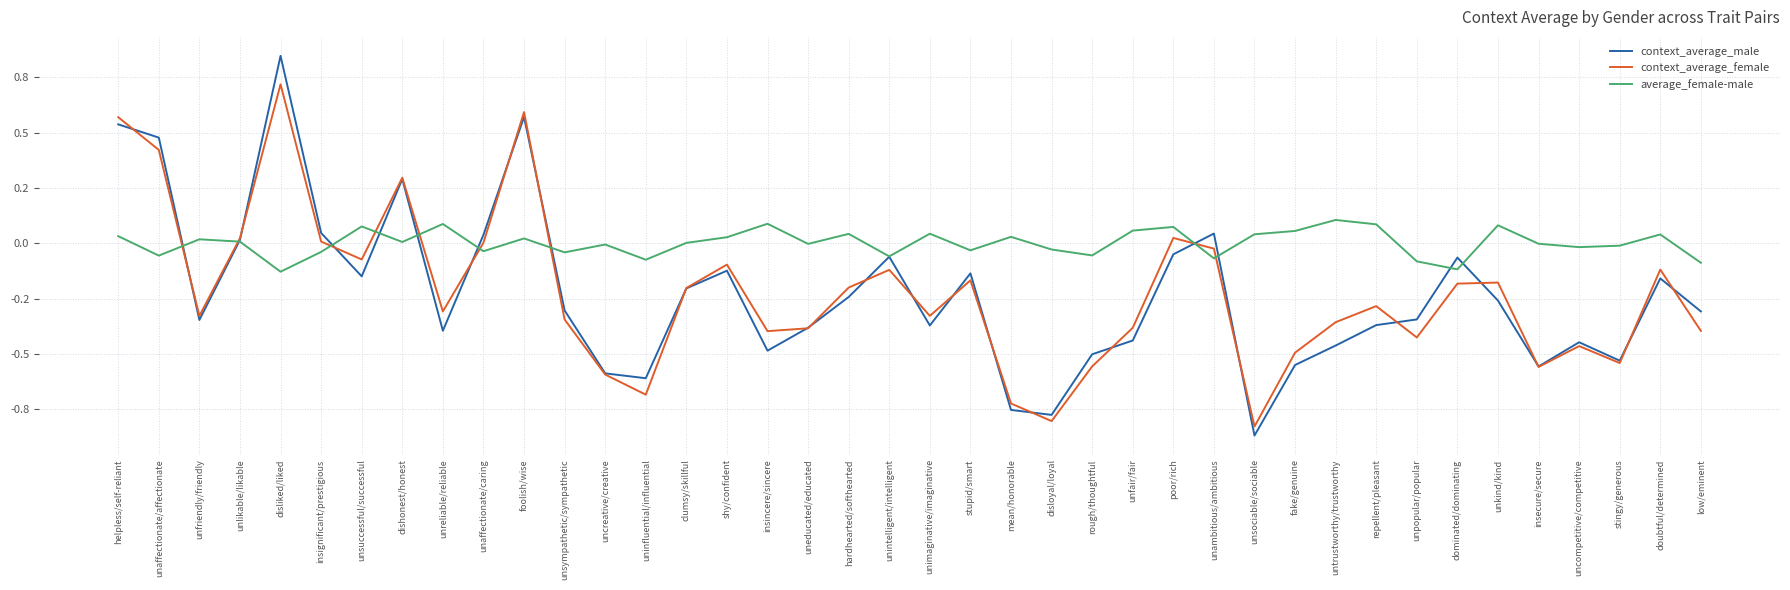

True or false: average_female-male has more than 0 interior local peaks.

True